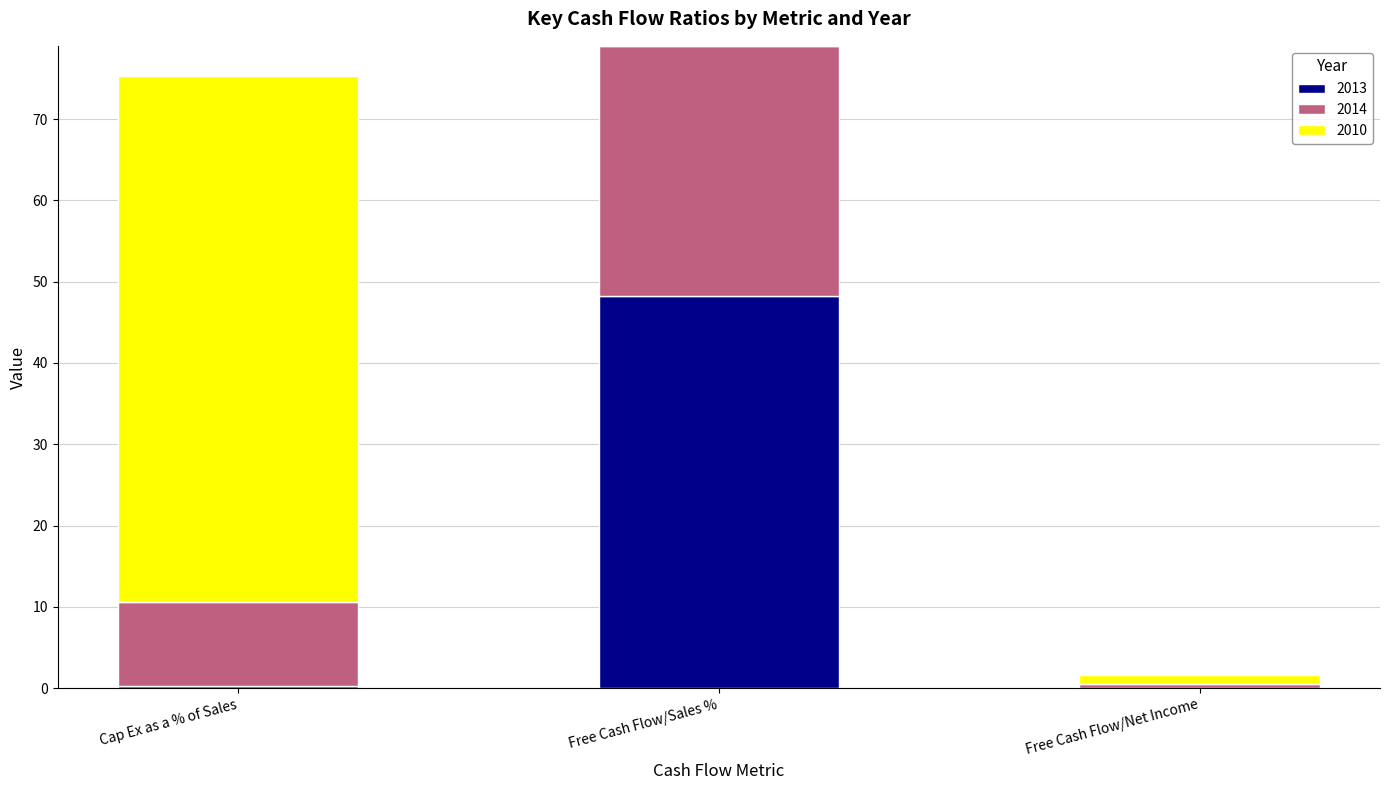

What is the highest value of the 2013 series?

48.2